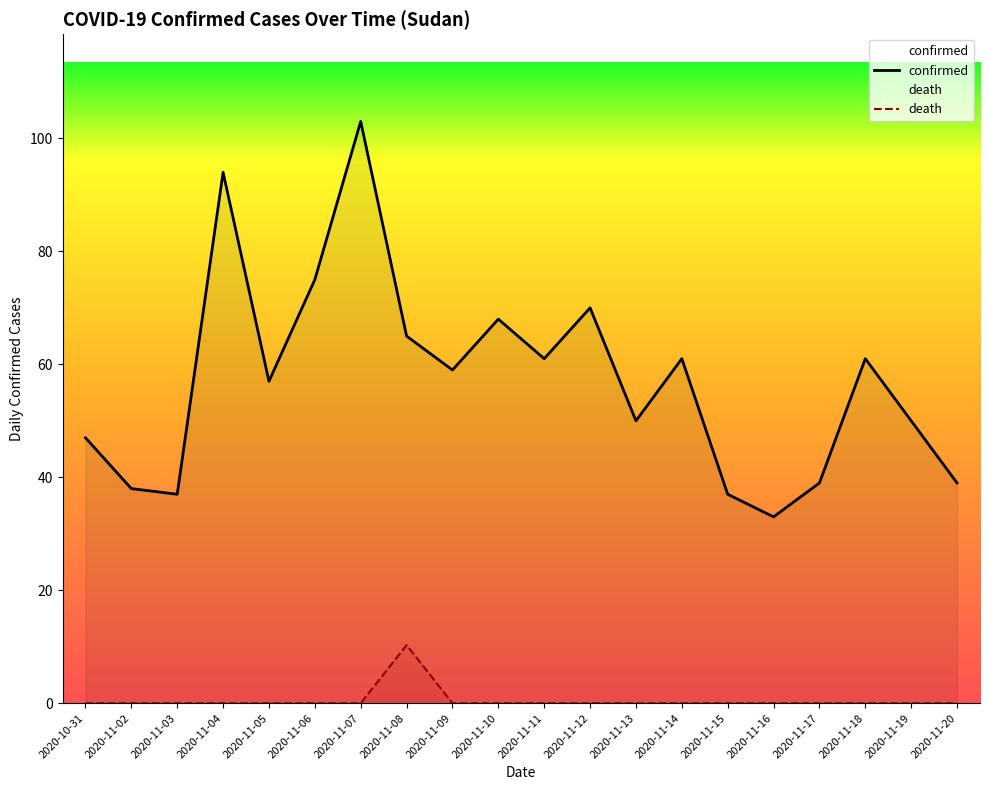

Which label corresponds to the smallest value in the chart?

2020-10-31